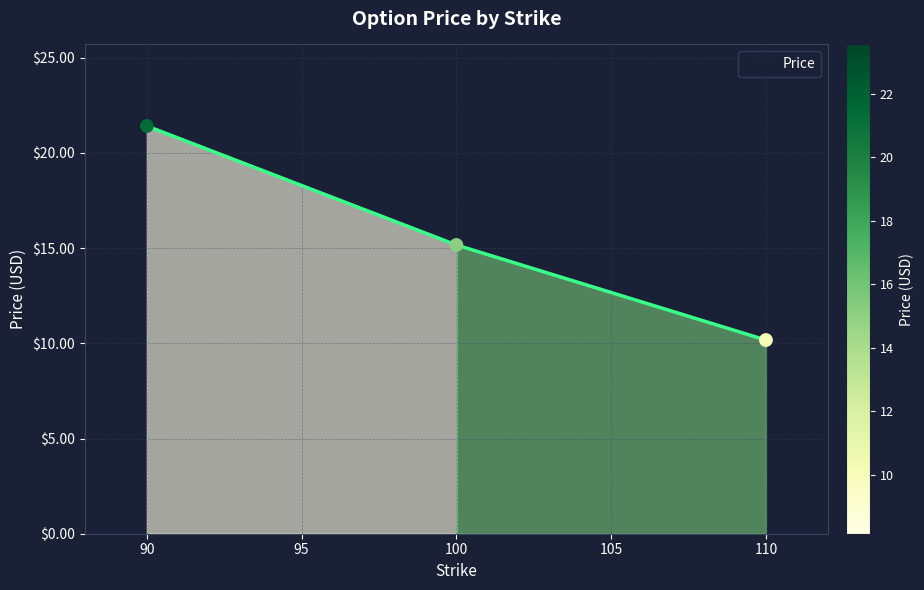

What is the ratio of the value at 90 to the value at 110?

2.1